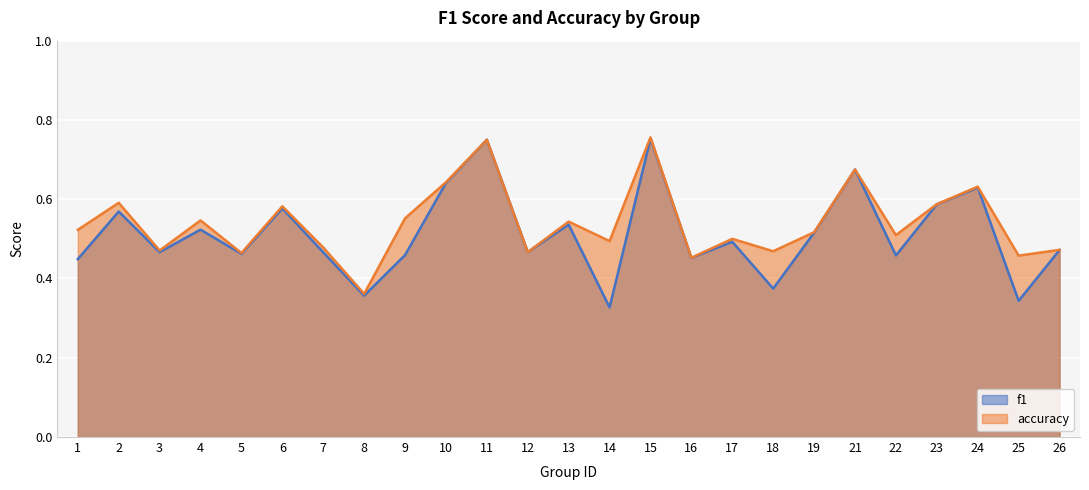

True or false: accuracy and f1 cross at least once.

False